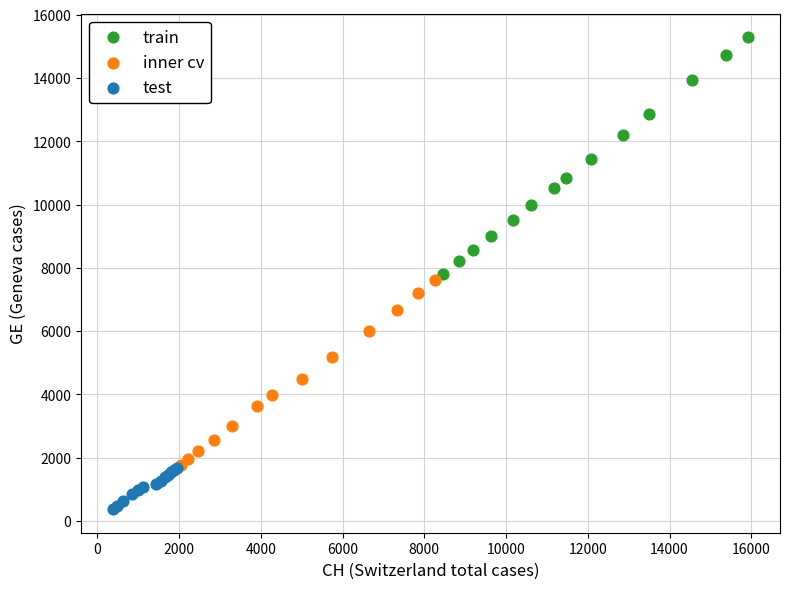

Which series has the largest Y range (max minus min)?

train